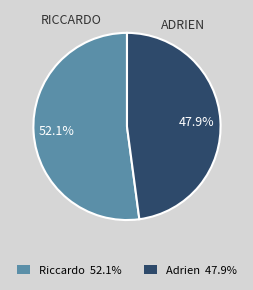

Is it true that Adrien is 59% of the pie?

False